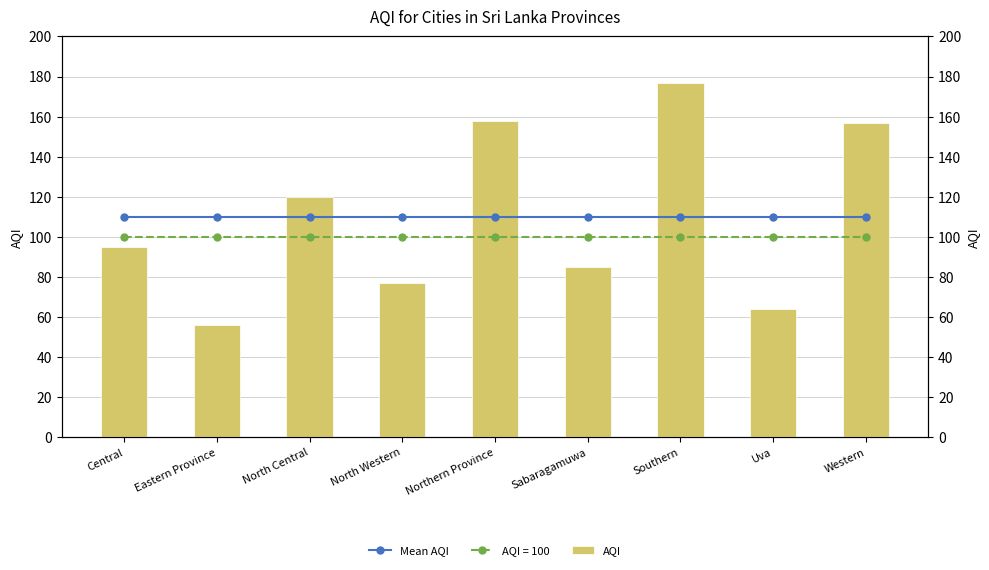

How many groups of bars are there?

9